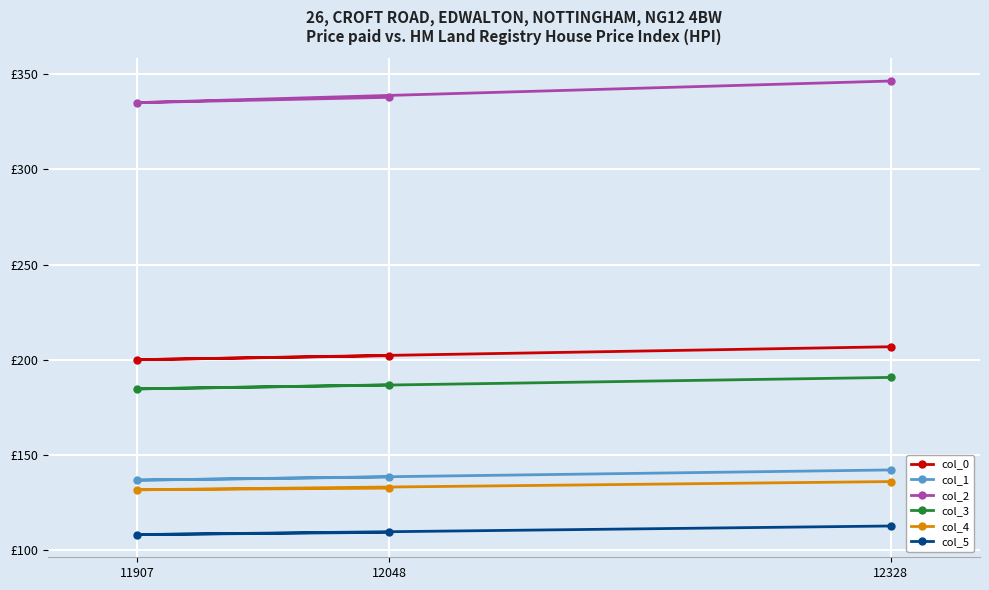

Reading left to right, extract all data points from this chart.

col_0: 12328=206.9	11907=200.1	12048=202.2
col_1: 12328=142.2	11907=136.8	12048=138.5
col_2: 12328=346.4	11907=335.0	12048=337.8
col_3: 12328=190.8	11907=184.7	12048=186.8
col_4: 12328=136.1	11907=131.8	12048=132.6
col_5: 12328=112.8	11907=108.2	12048=109.4